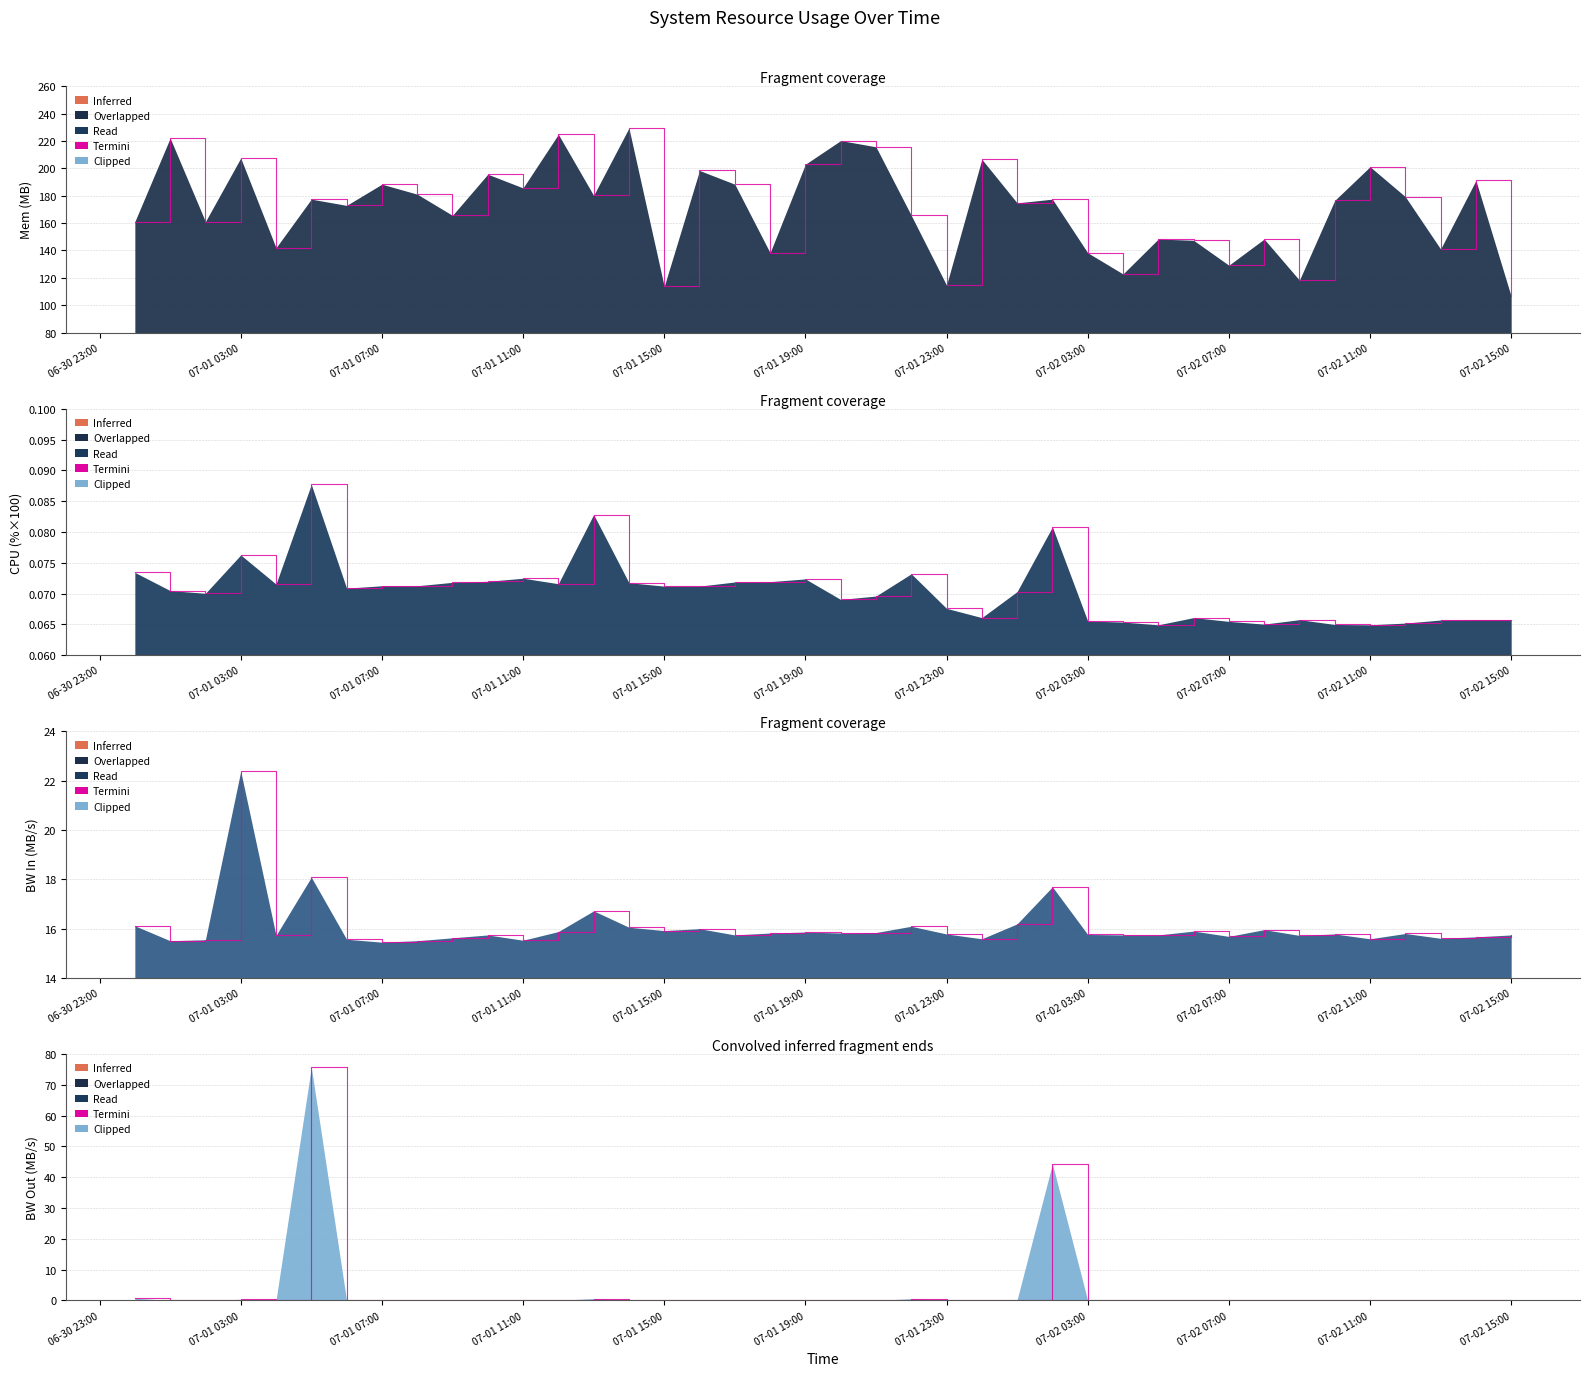

What is the difference between the highest and lowest values at 2013-07-02 04:00:00?

122.9